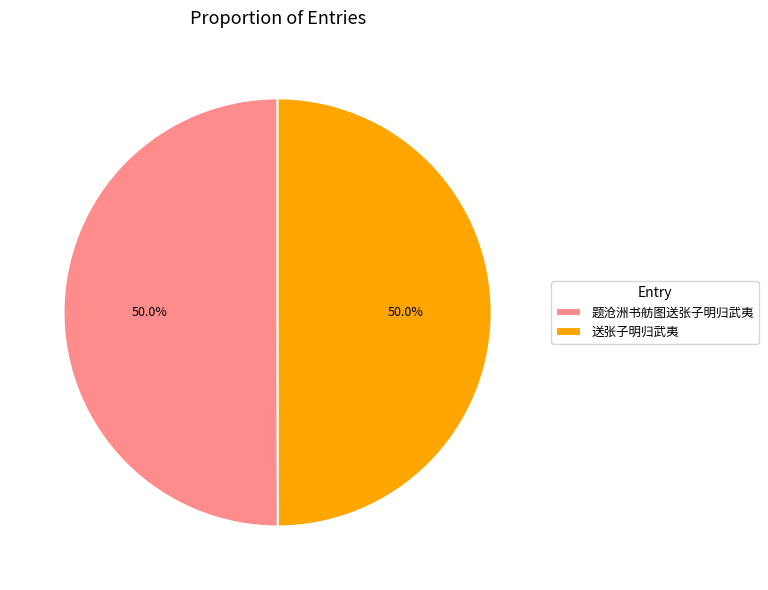

What percentage do 送张子明归武夷 and 题沧洲书舫图送张子明归武夷 together represent?

100.0%